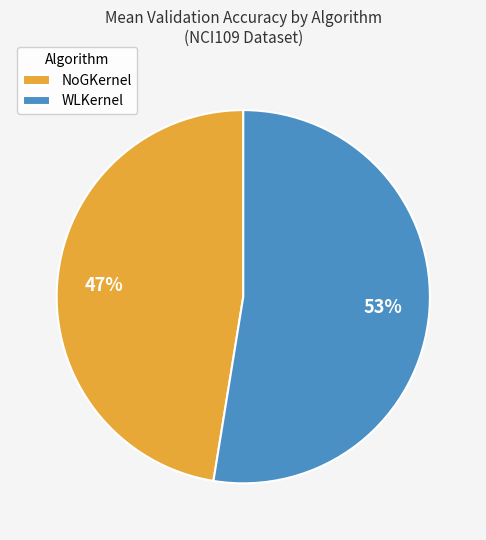

What percentage is the NoGKernel slice, to the nearest percent?

47%